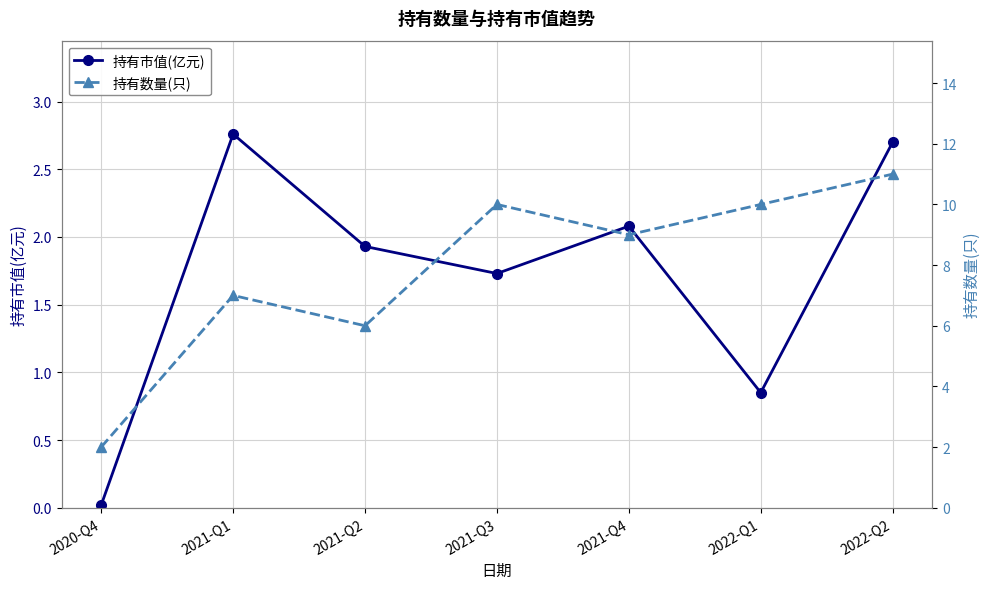

What is the total value across all series at 2021-Q4?

11.1